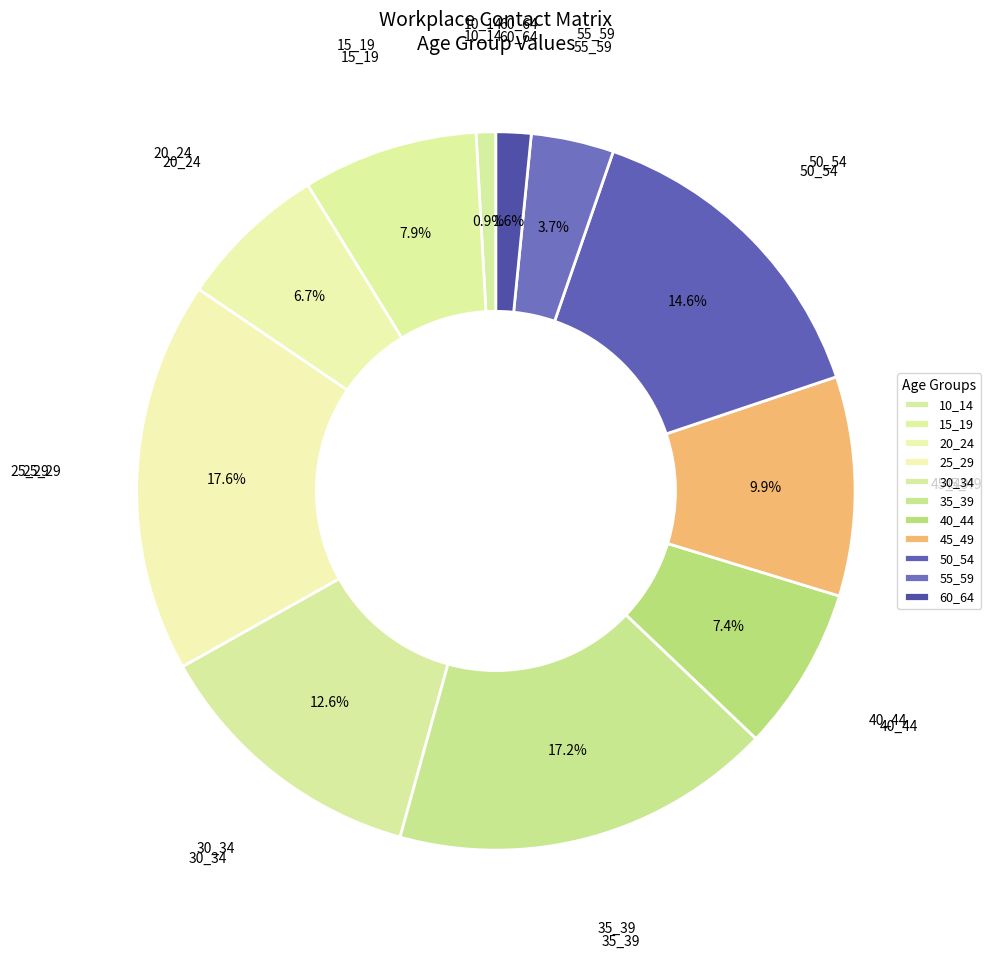

To the nearest percent, what percentage of the pie is 25_29?

18%